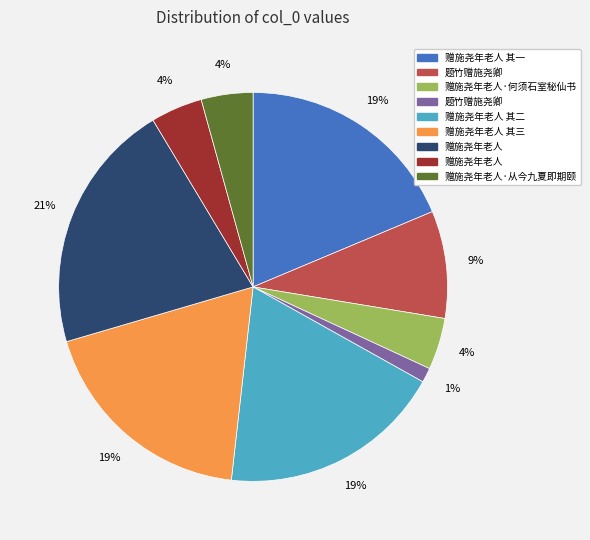

To the nearest percent, what is the difference between the largest and smallest slice percentages?

20%